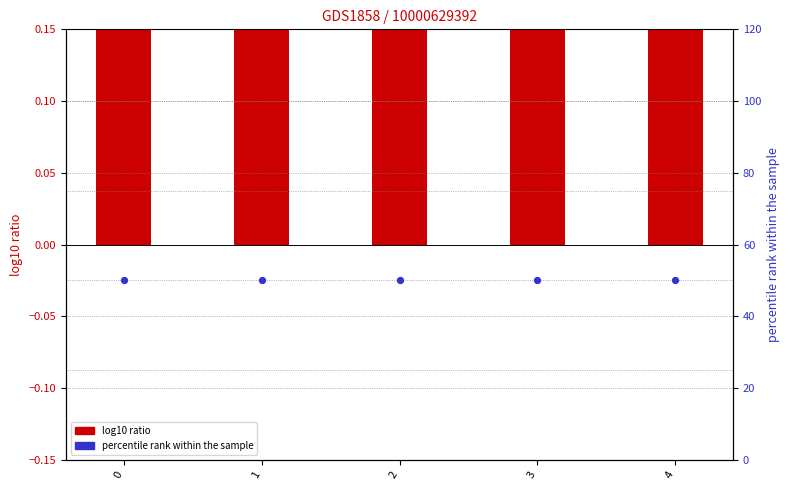

Which series has the largest total across all categories?

percentile rank within the sample